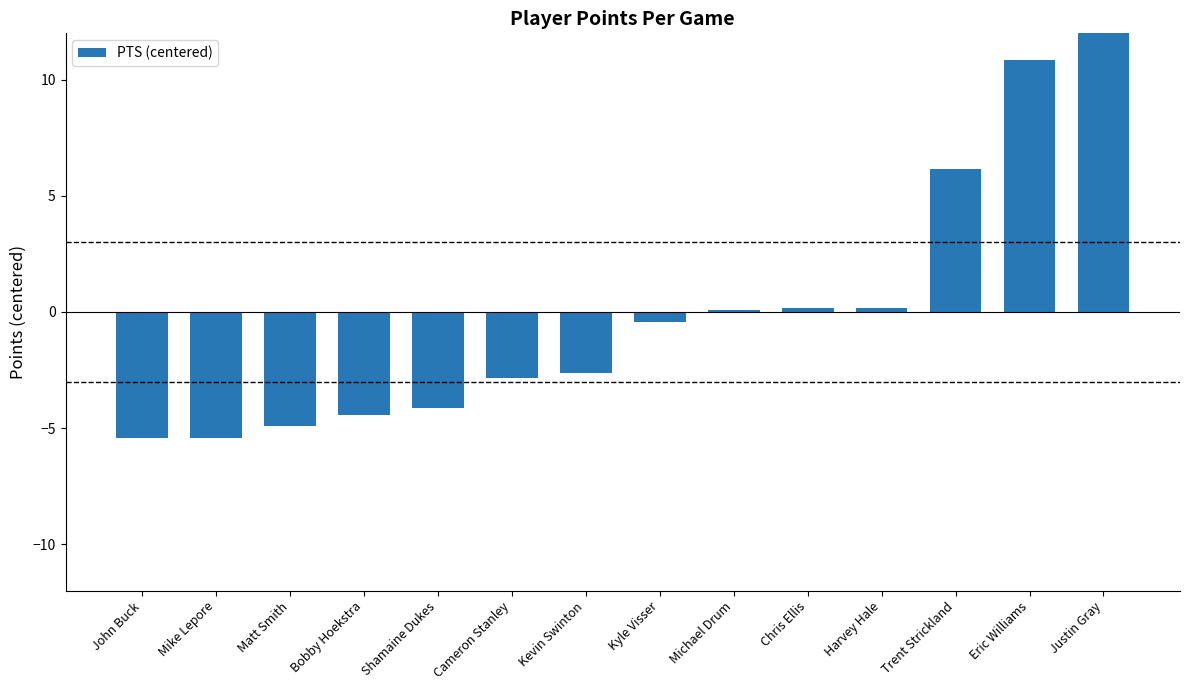

What is the minimum value shown in the chart?

-5.4